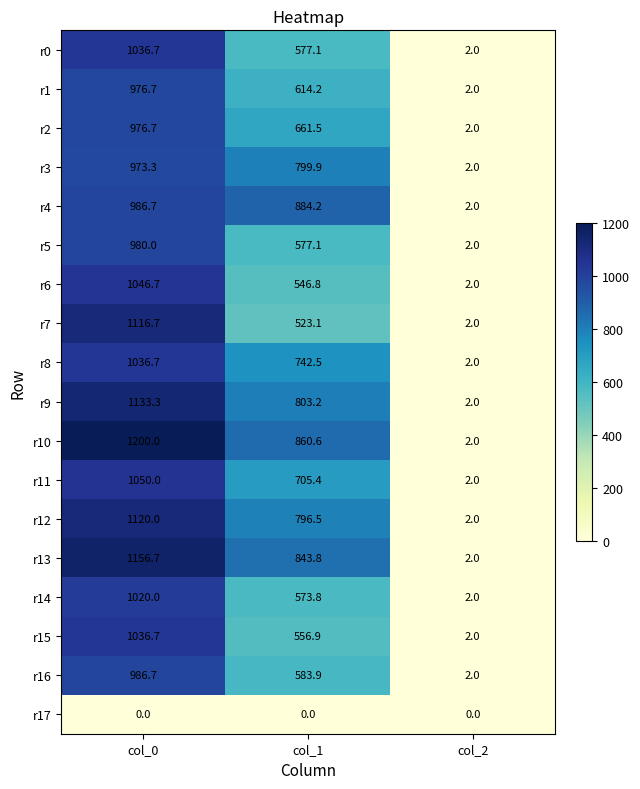

The value of r8 at col_1 is 742.5. True or false?

True